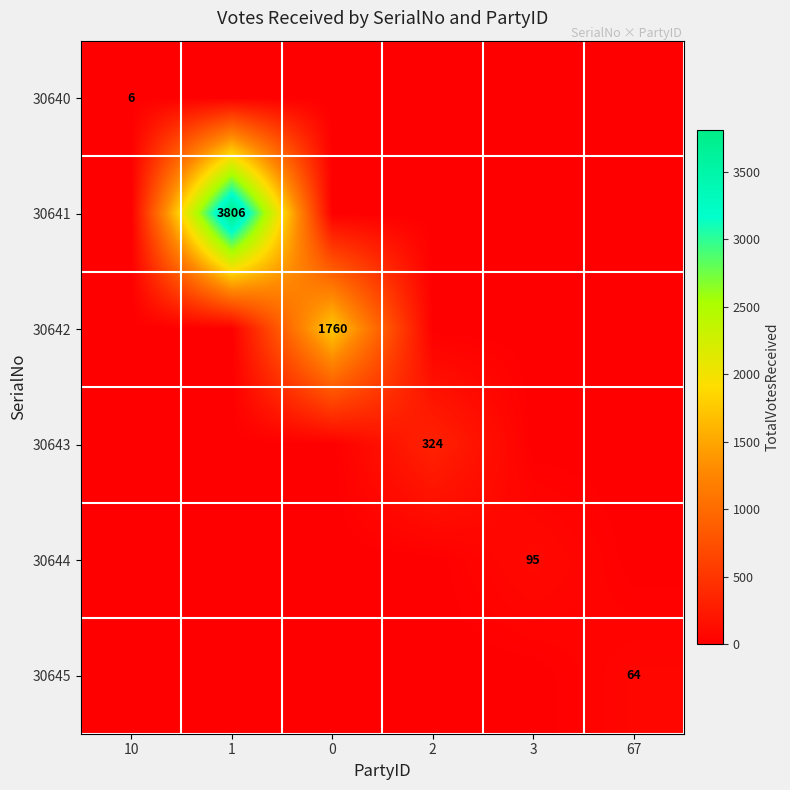

Which series has the largest total across all categories?

30641